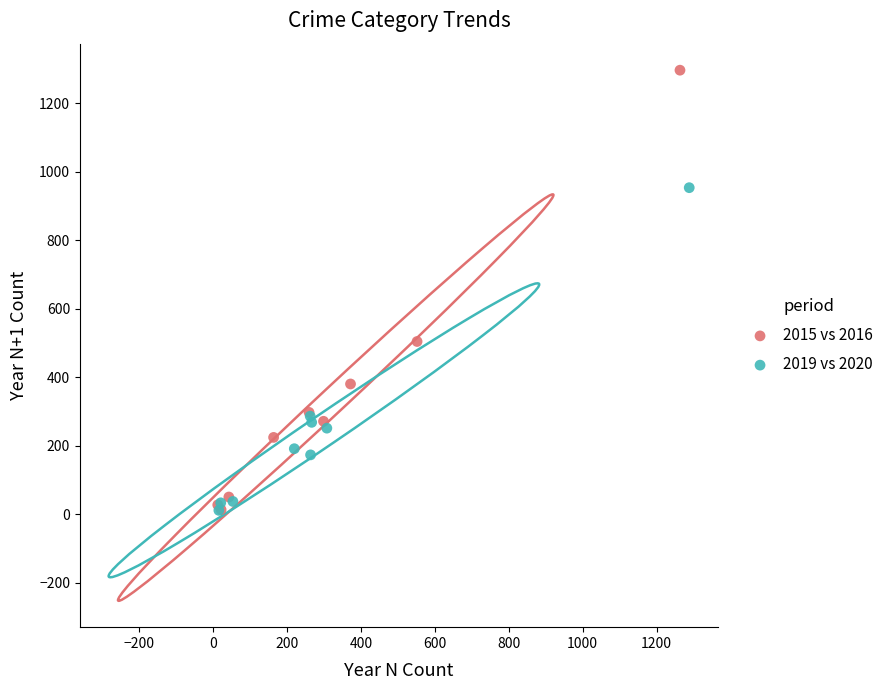

Which series has the widest spread of Y values?

2015 vs 2016